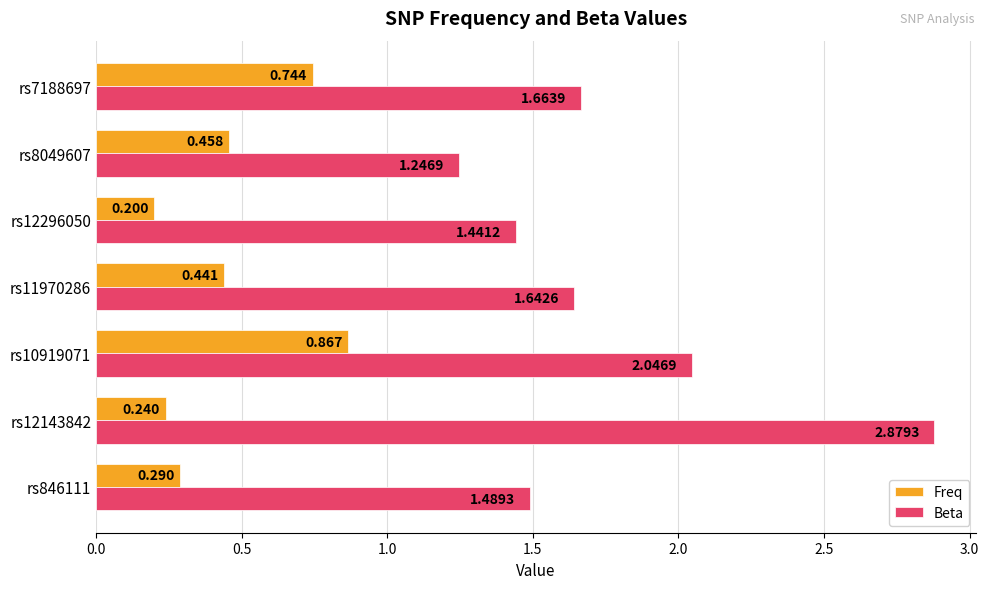

Which series has the largest range (max minus min)?

Beta